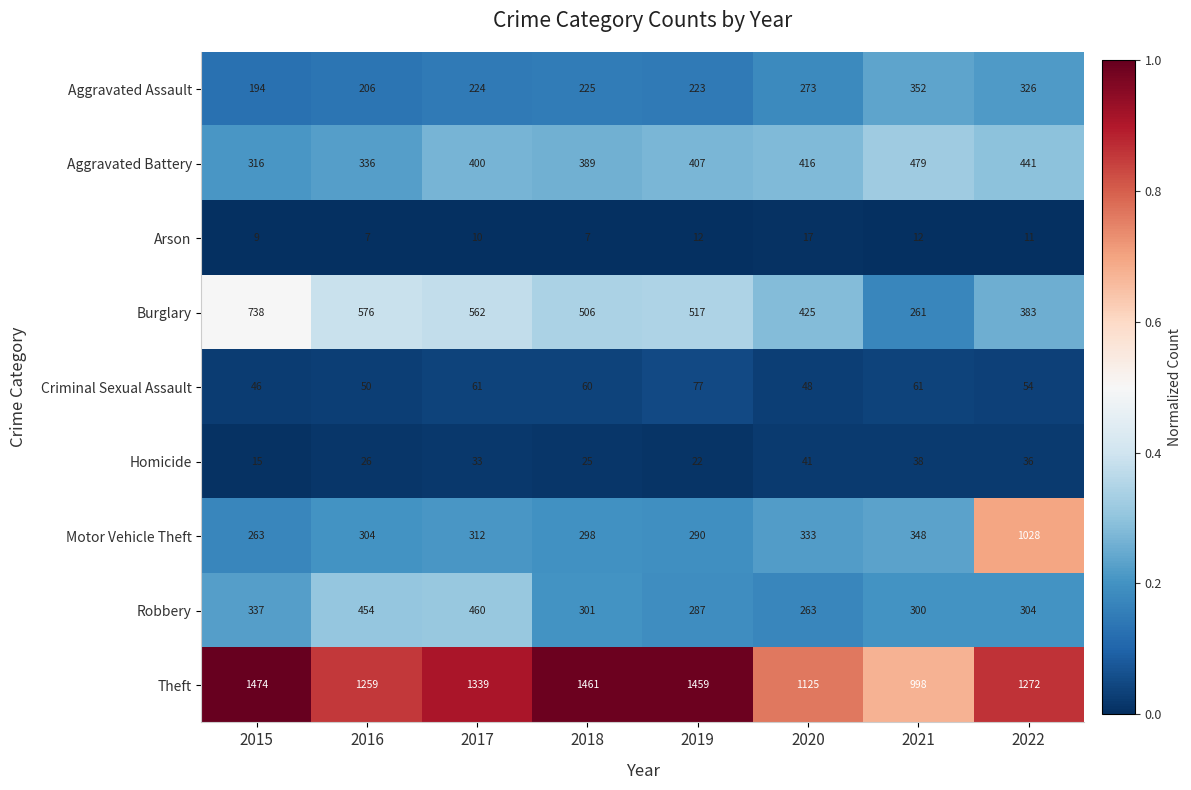

What value does the Arson series have at 2018, to the nearest 10?

10